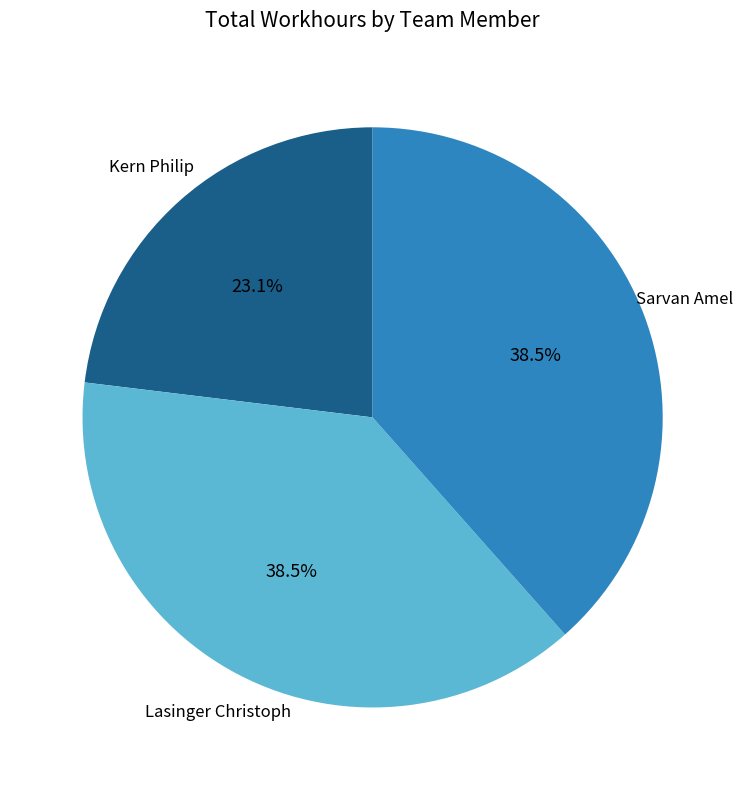

Does any single category account for the majority?

No